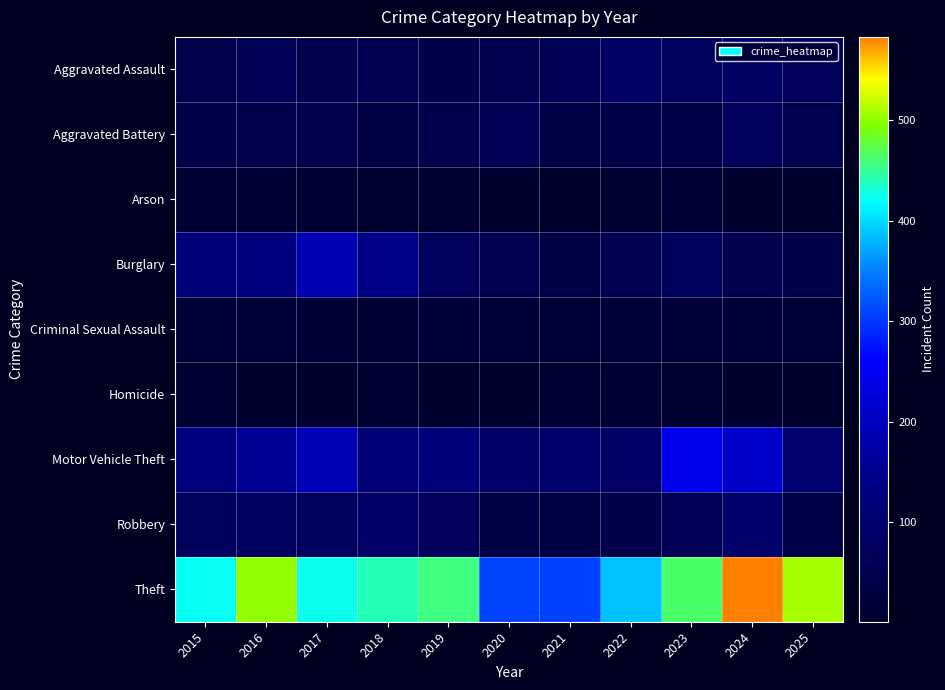

Between 2024 and 2015, which is larger?

2024